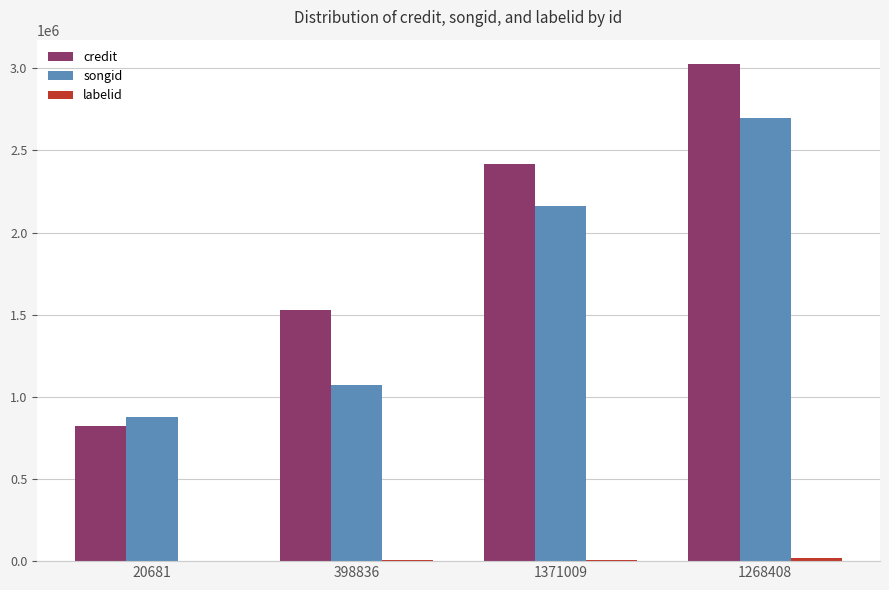

Which series changed the most between 398836 and 1371009?

songid